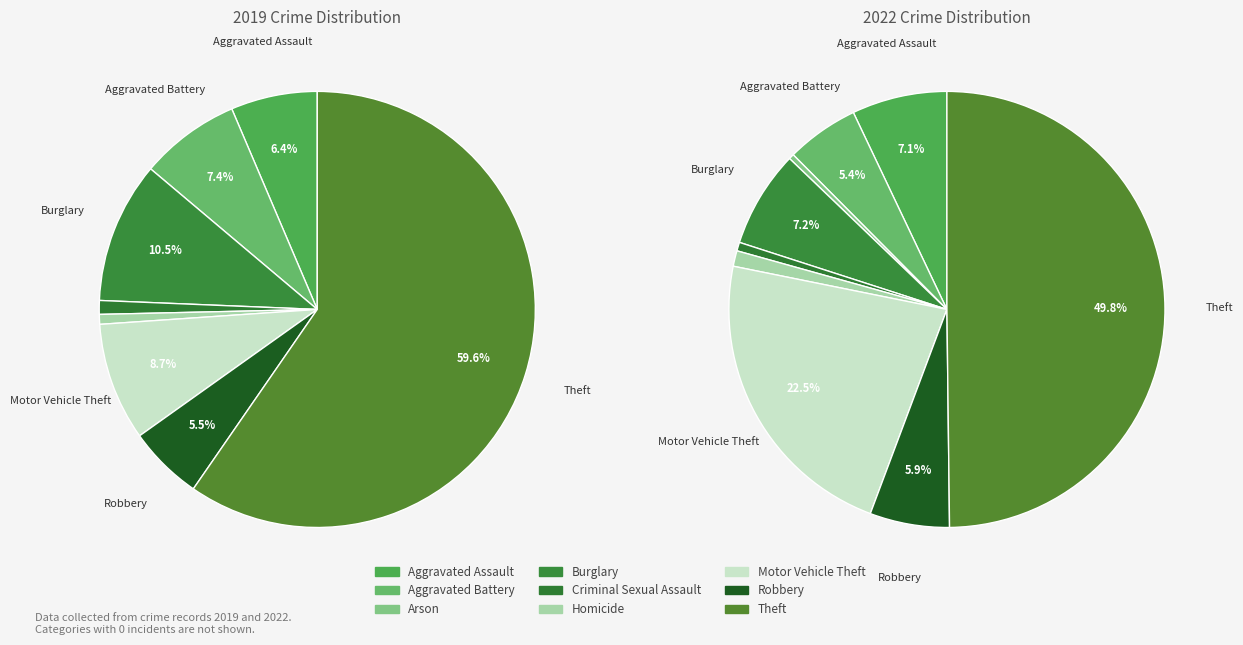

Count the number of slices in the pie.

9